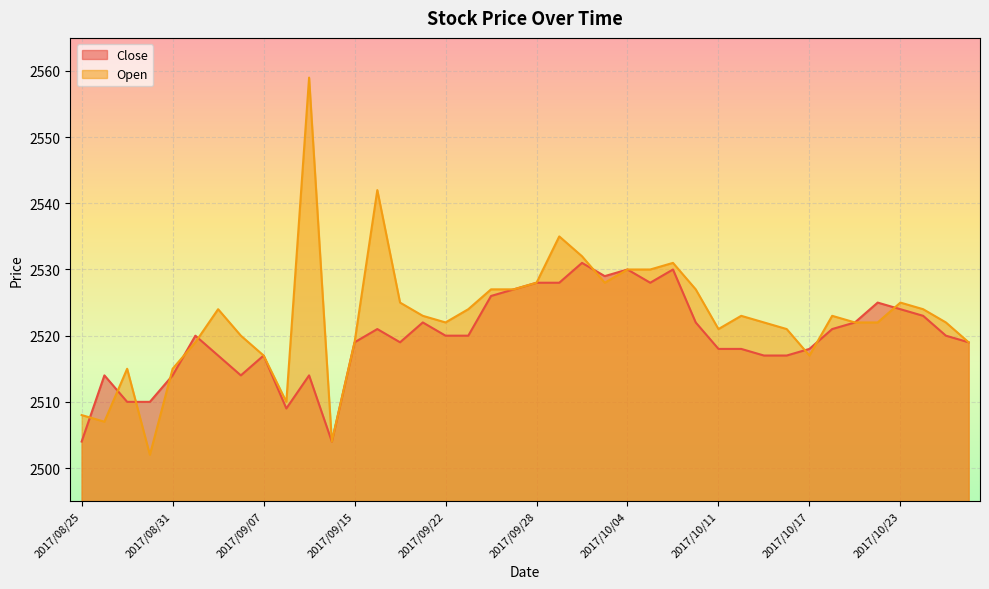

The Open series shows 2521 at 2017/10/11. True or false?

True